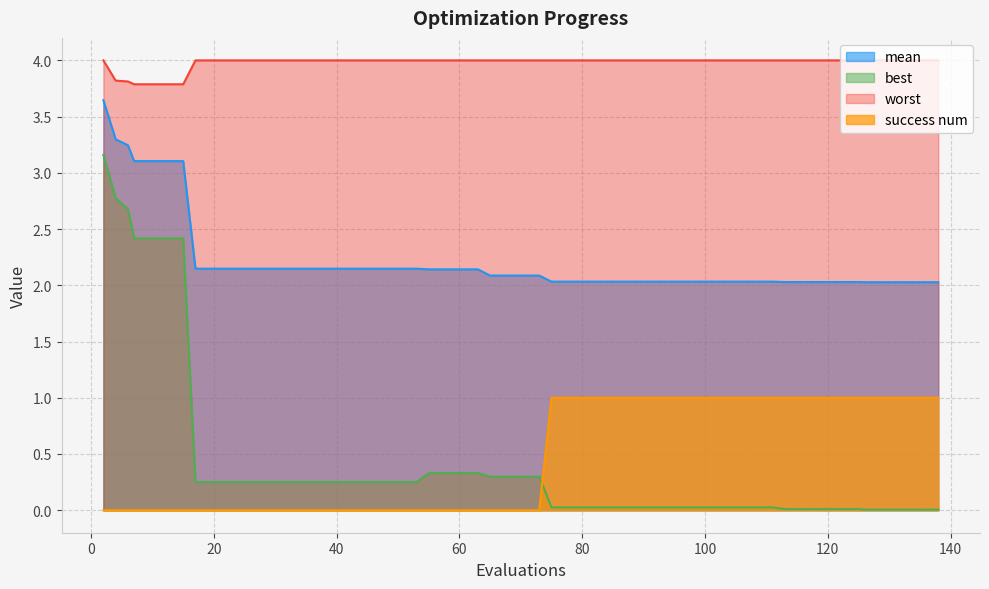

True or false: best and mean intersect in this chart.

False